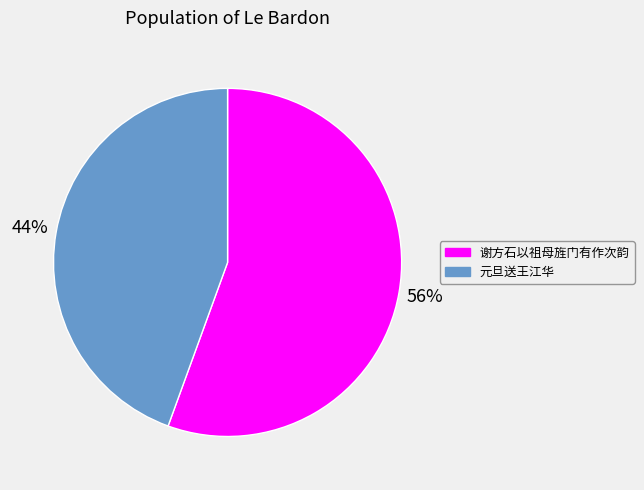

Does any single category account for the majority?

Yes